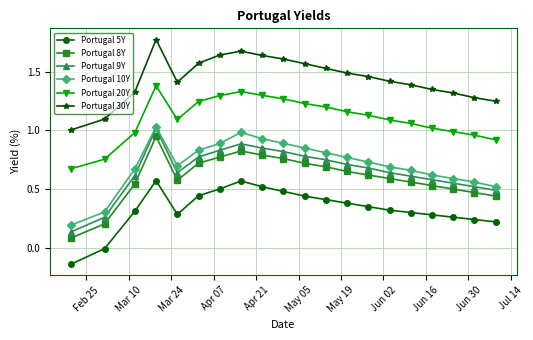

True or false: Portugal 20Y and Portugal 10Y cross at least once.

False